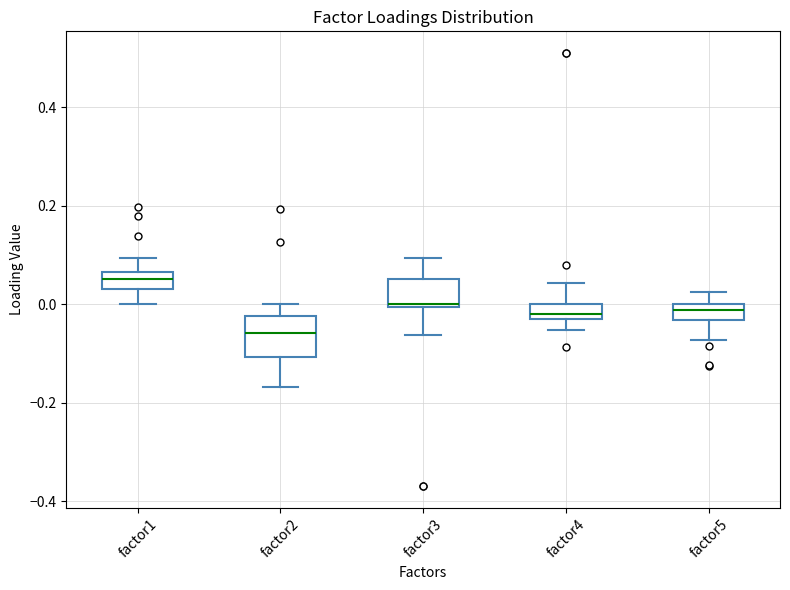

Which box has the lowest median line?

factor2